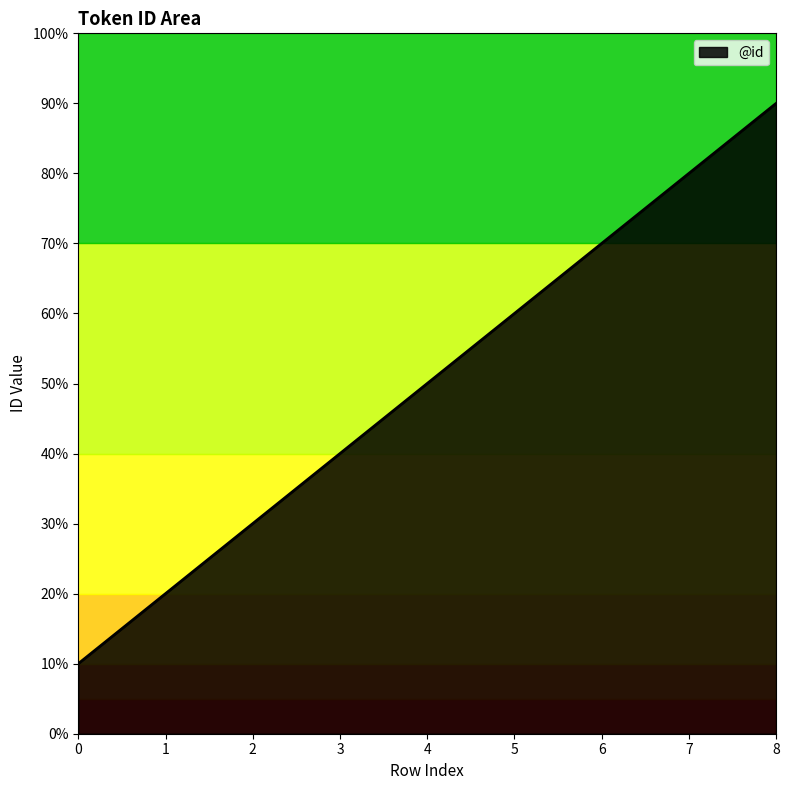

Does the chart display data point markers on the line(s)?

No